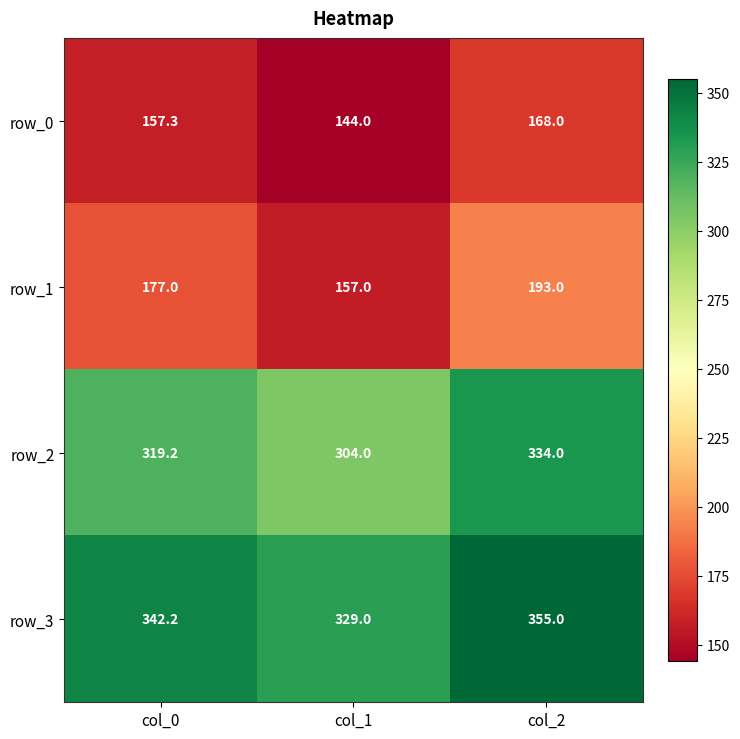

Reading left to right, what are all the values shown in this chart?

row_0: 157.3	144.0	168.0
row_1: 177.0	157.0	193.0
row_2: 319.2	304.0	334.0
row_3: 342.2	329.0	355.0